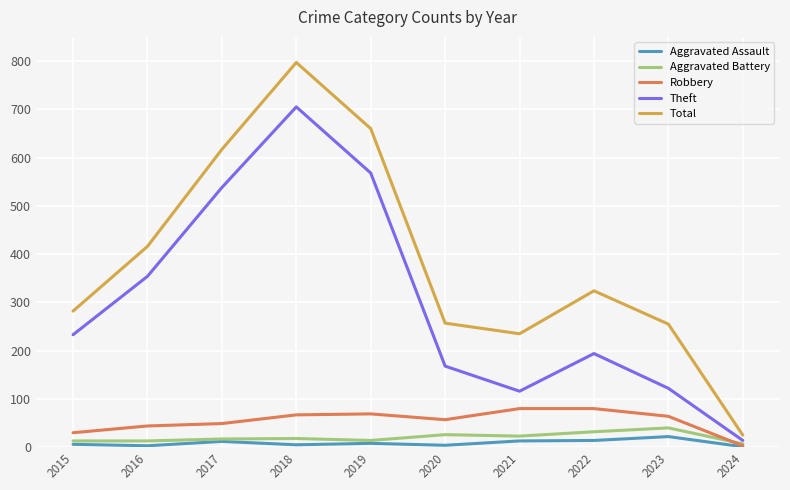

Which series has the largest range (max minus min)?

Total